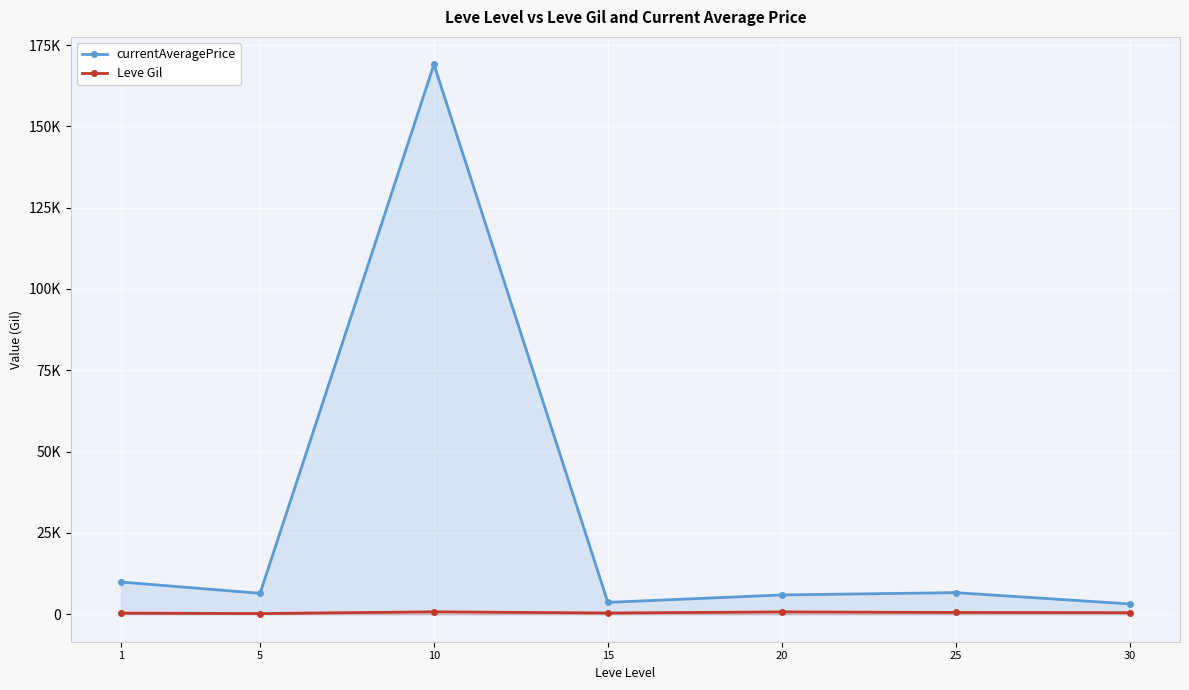

What are all the series names shown in the legend?

currentAveragePrice, Leve Gil